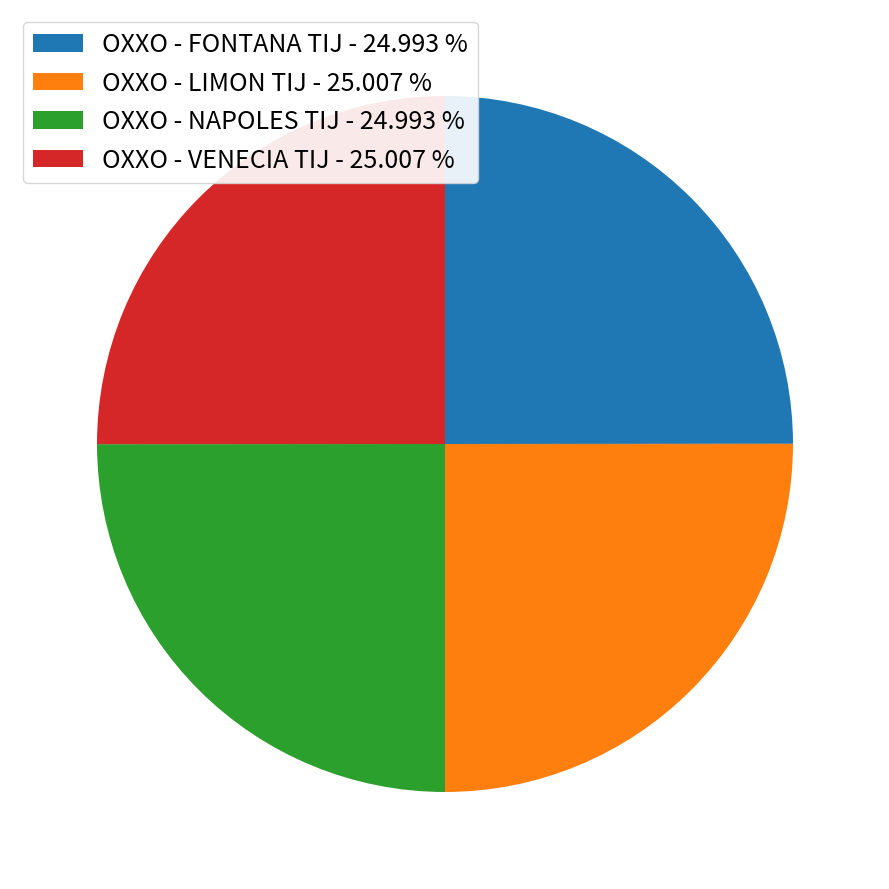

Approximately how many times larger is the value at OXXO - FONTANA TIJ compared to OXXO - LIMON TIJ?

1.0